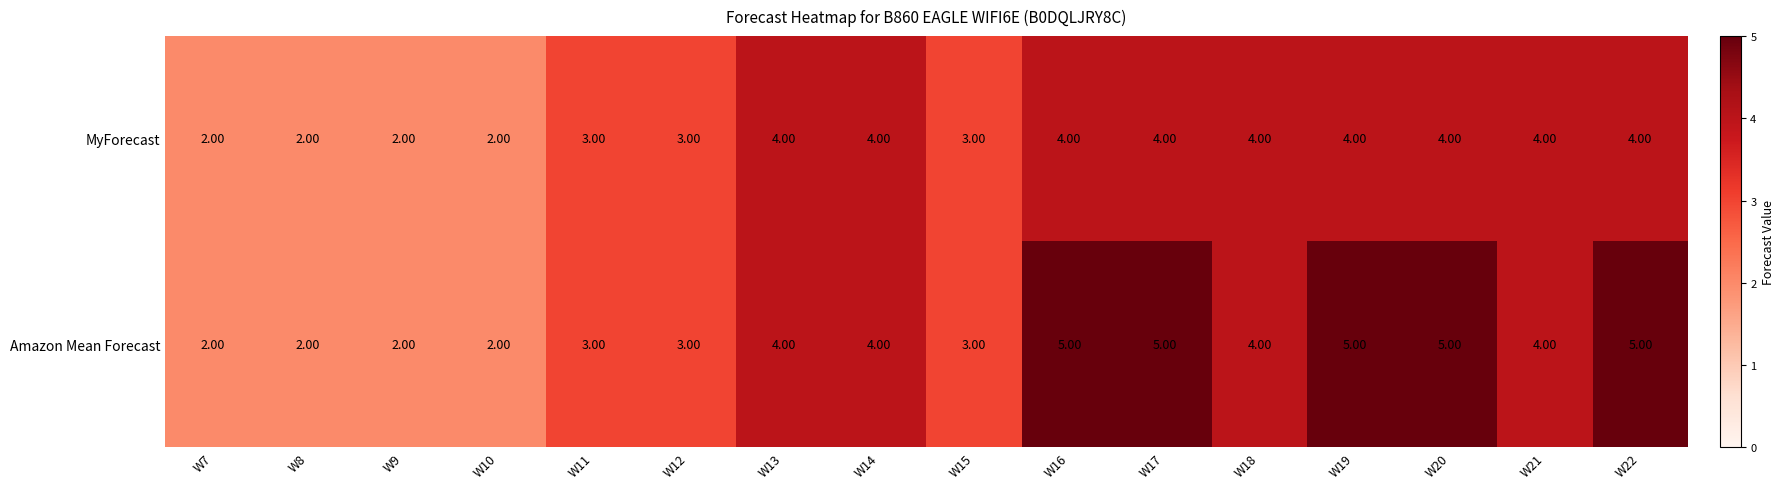

What is the smallest value displayed?

2